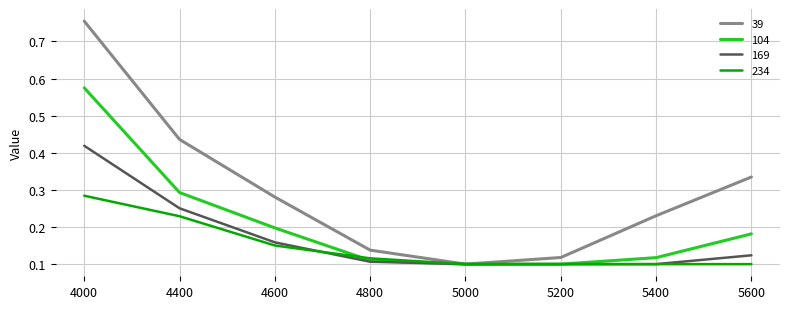

At which label does 234 reach its peak?

4000